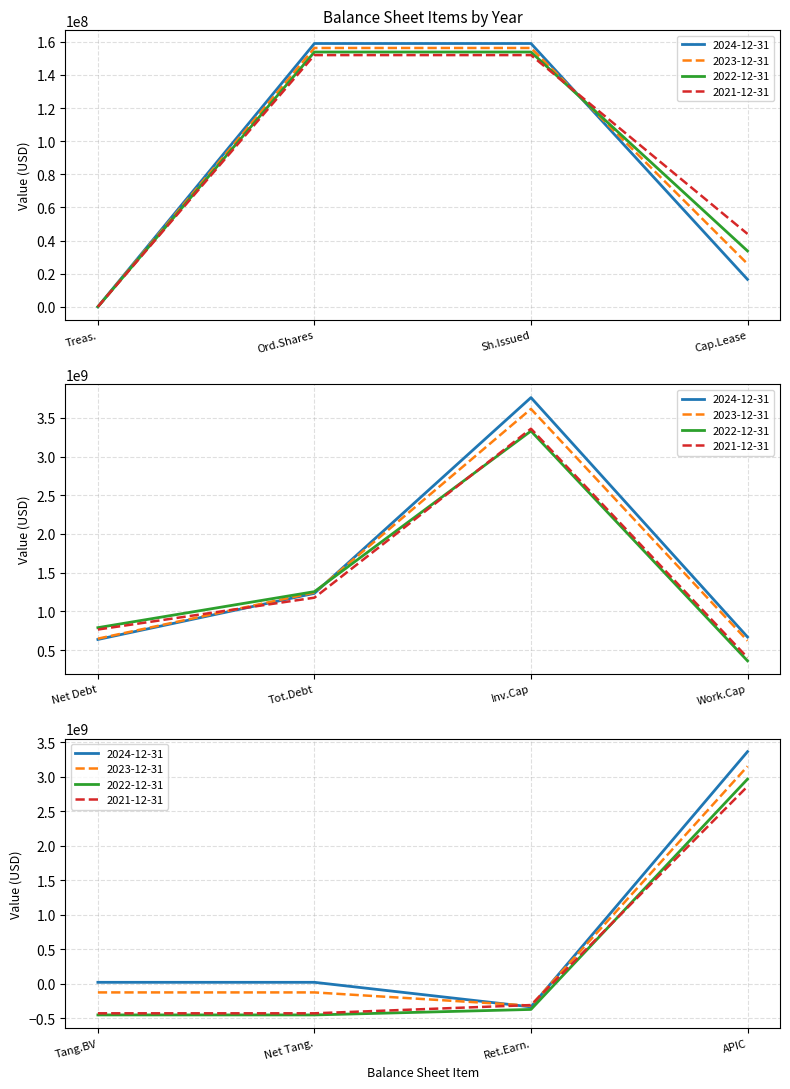

Where is 2021-12-31 nearest to the value 1465800000?

Total Debt